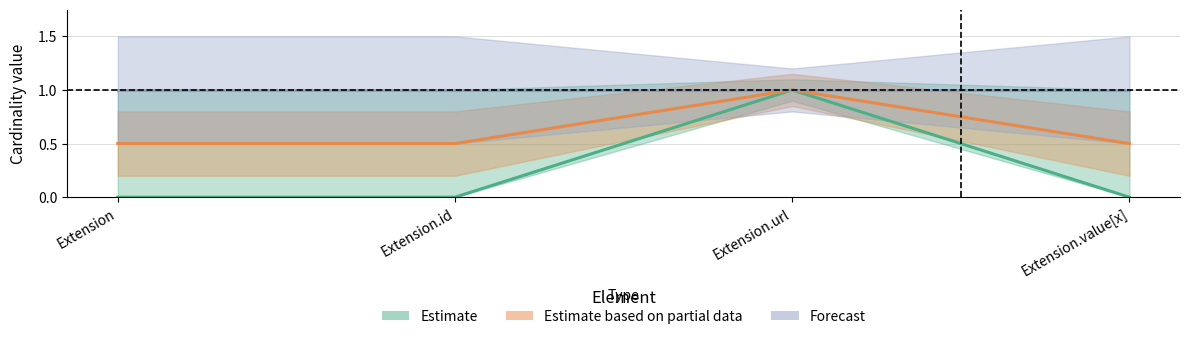

Which series changed the most between Extension.url and Extension.value[x]?

Extension Min